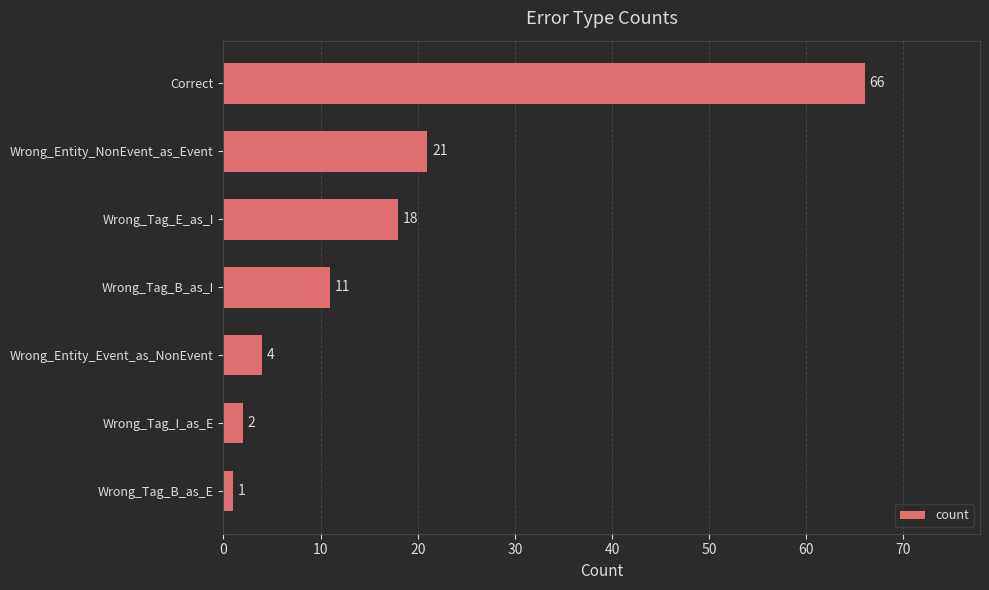

Approximately how many times larger is the value at Wrong_Tag_I_as_E compared to Wrong_Entity_Event_as_NonEvent?

0.5